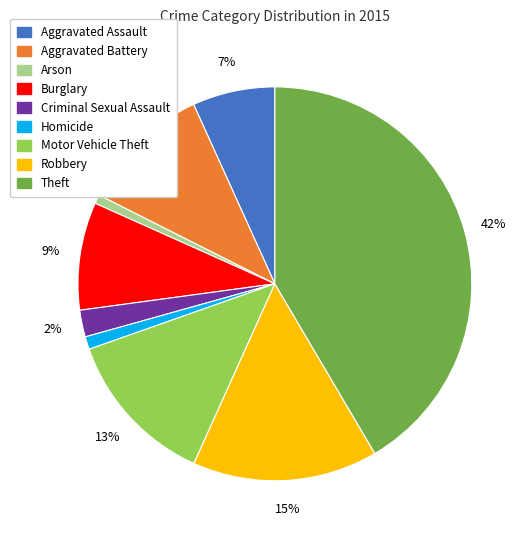

Which has a higher value, Burglary or Robbery?

Robbery